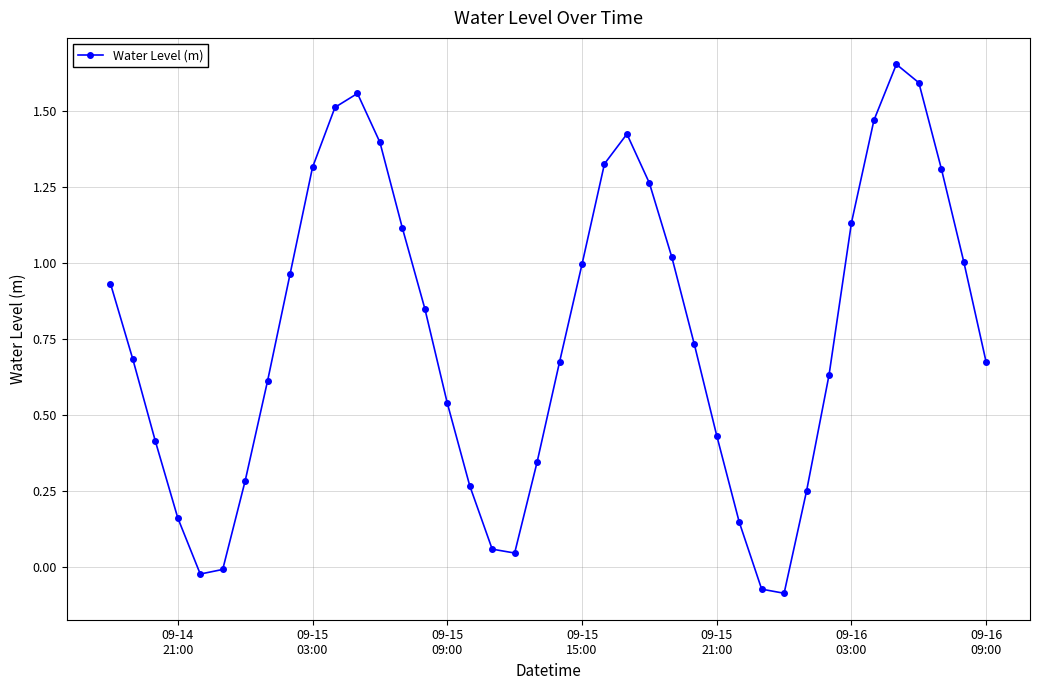

How many points are lower than both their immediate neighbors (excluding endpoints)?

3